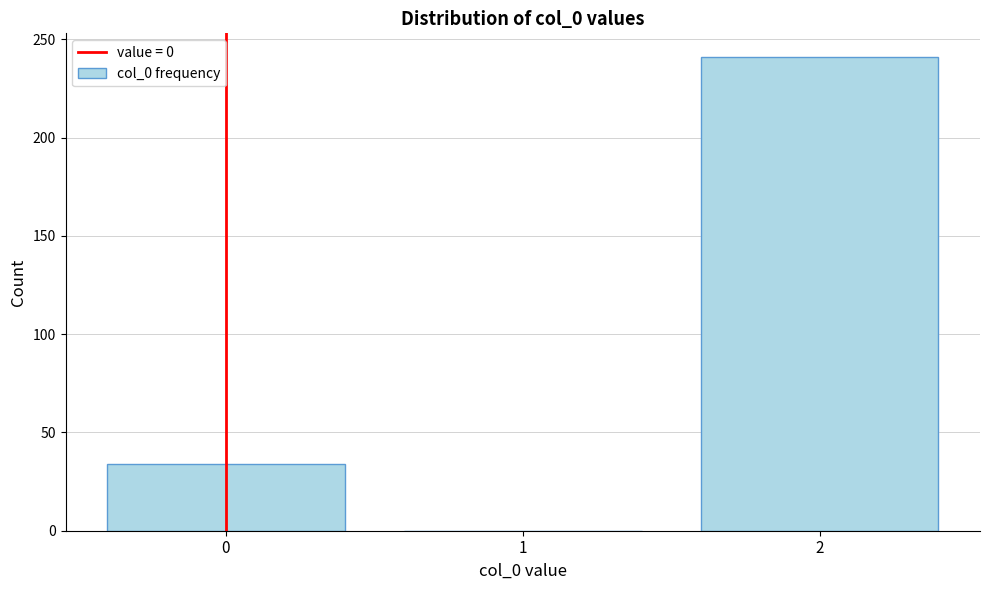

Reading left to right, transcribe all the data shown in this chart.

0=34	1=0	2=241